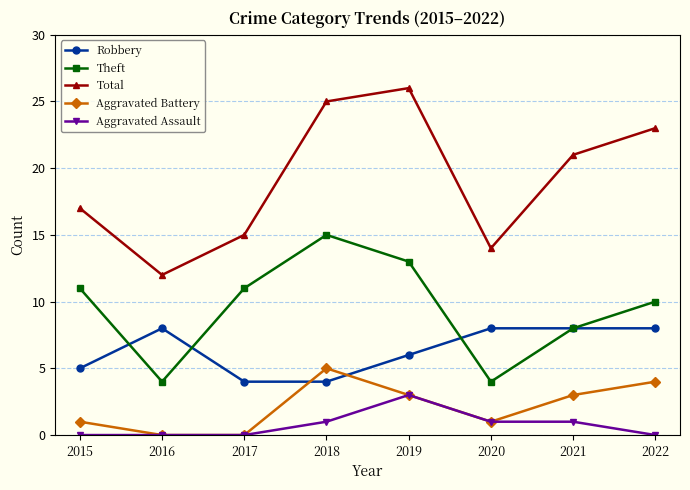

At how many categories does at least one series exceed 16?

5